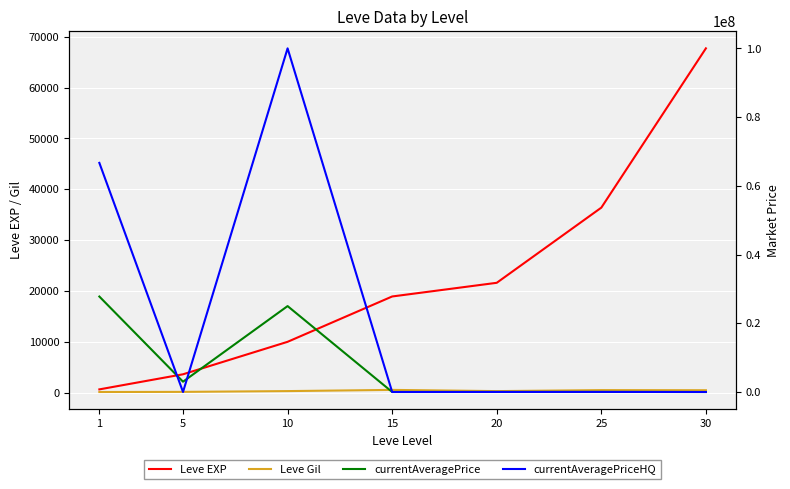

How many lines are shown in the chart?

4